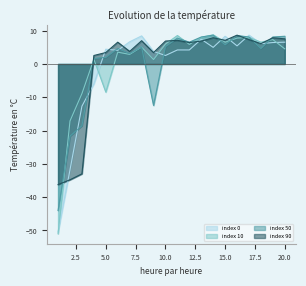

List the series in order of their overall mean, highest first.

index 10, index 90, index 50, index 0